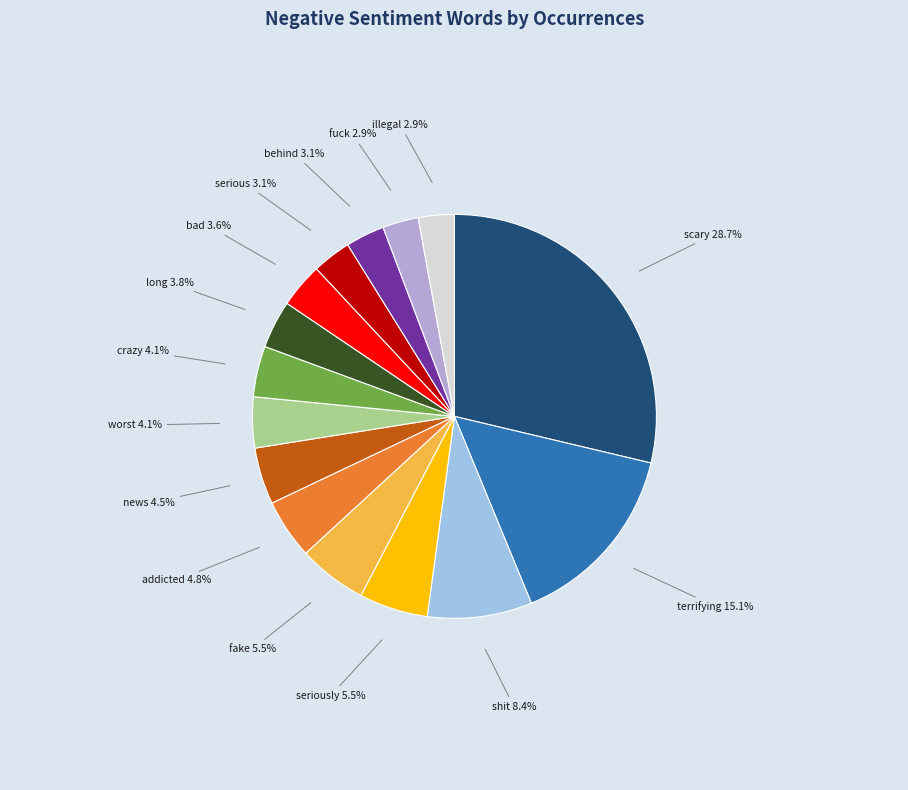

To the nearest percent, what is the difference between the largest and smallest slice percentages?

26%